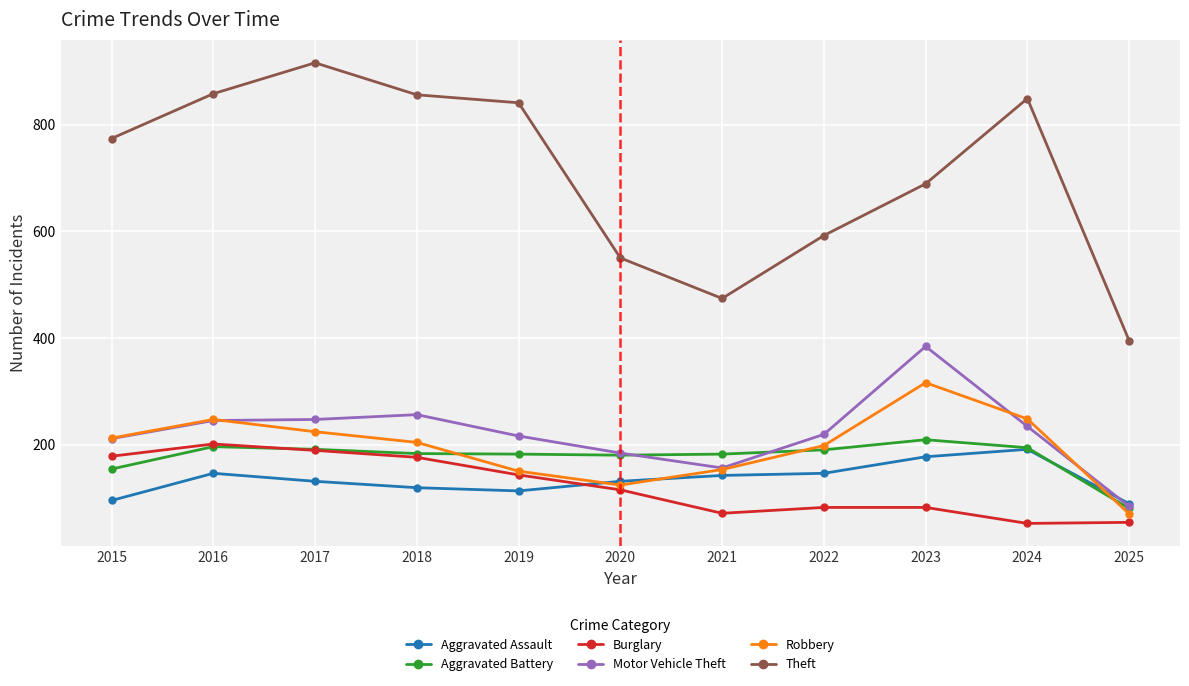

What is the sum of all Burglary values?

1343